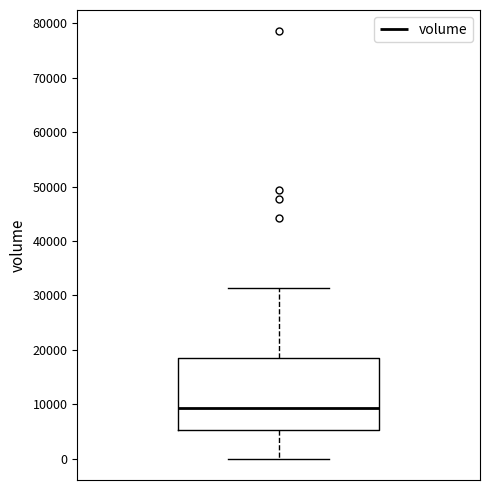

Where does the upper whisker of the box end on the y-axis? The values are not printed on the chart, so give them approximately, as read against the axis.

31000